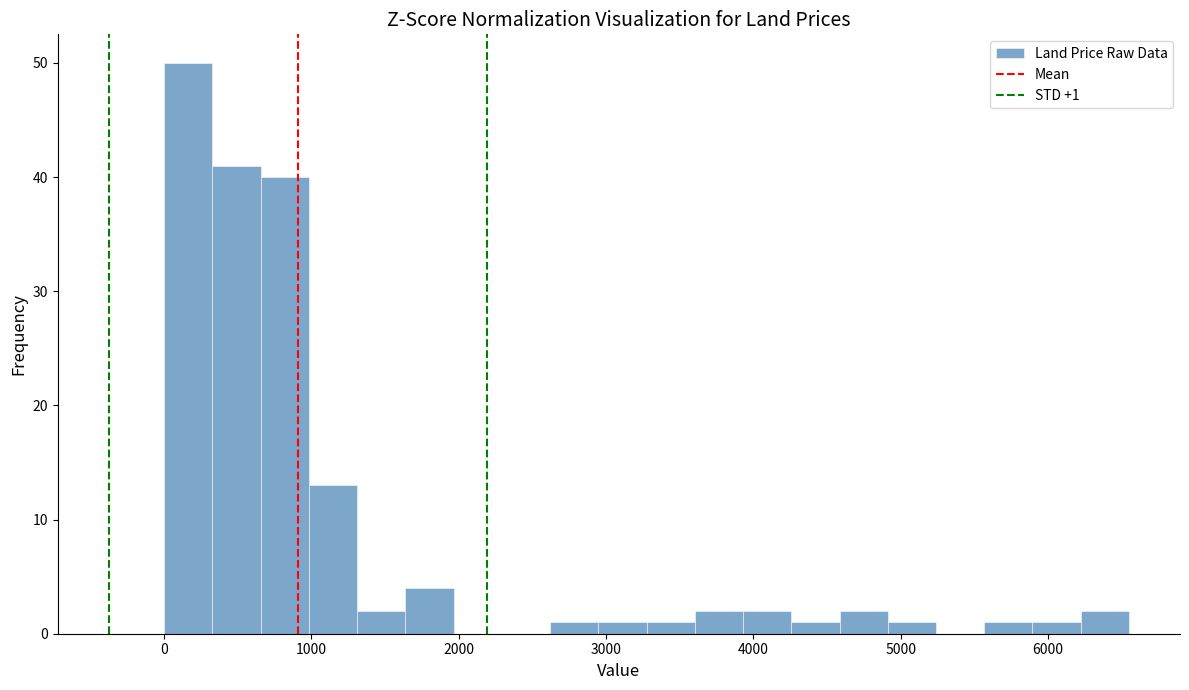

Around what value on the x-axis is the tallest bar? Give the approximate position of its centre, as read against the axis.

200